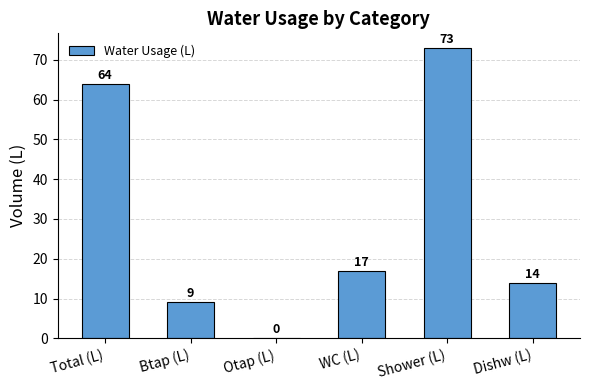

The value at Shower (L) is 73. True or false?

True